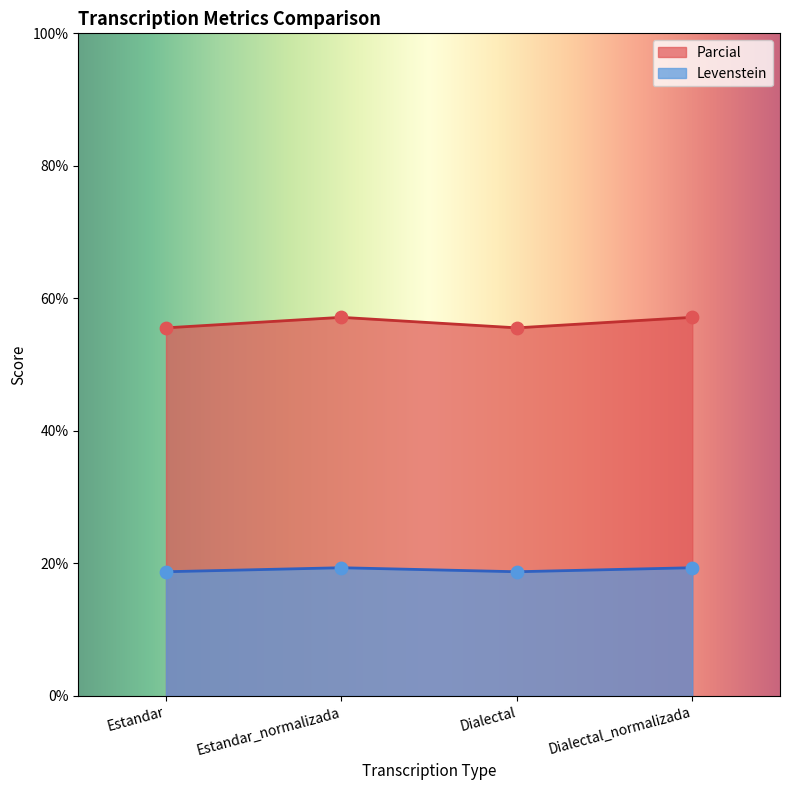

Which series has the widest spread of Y values?

Levenstein